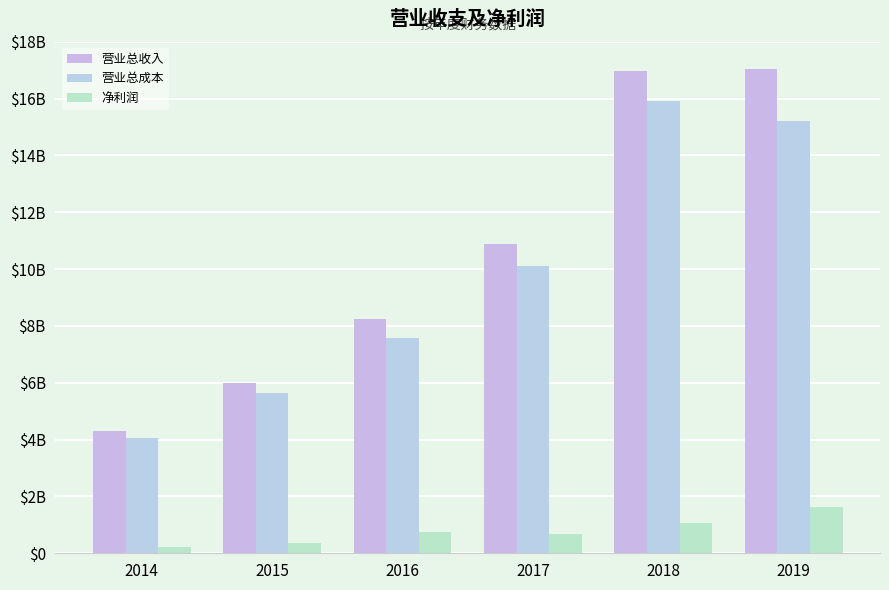

Which series has the largest total across all categories?

营业总收入